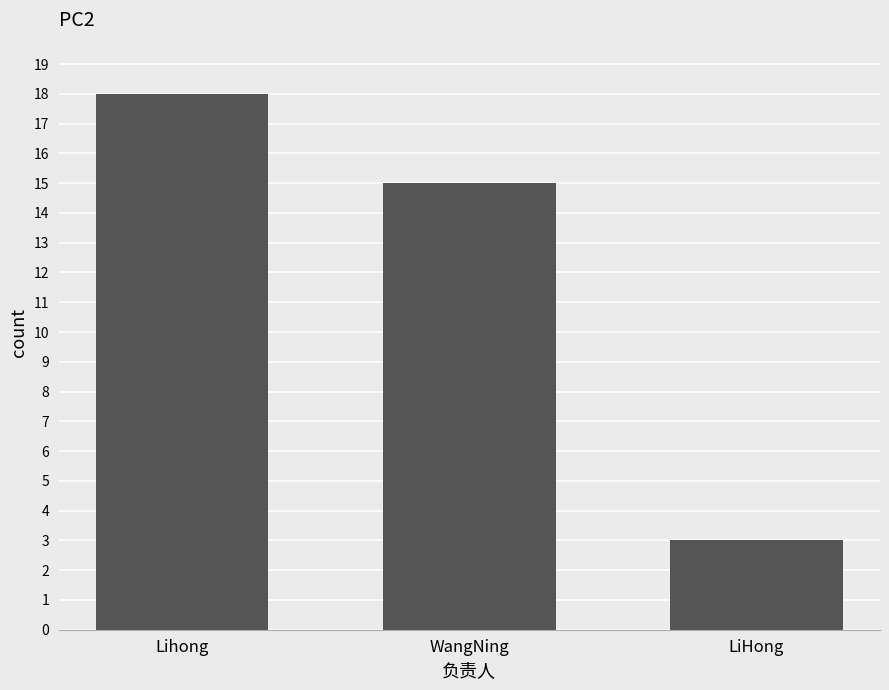

The value at WangNing is 15. True or false?

True